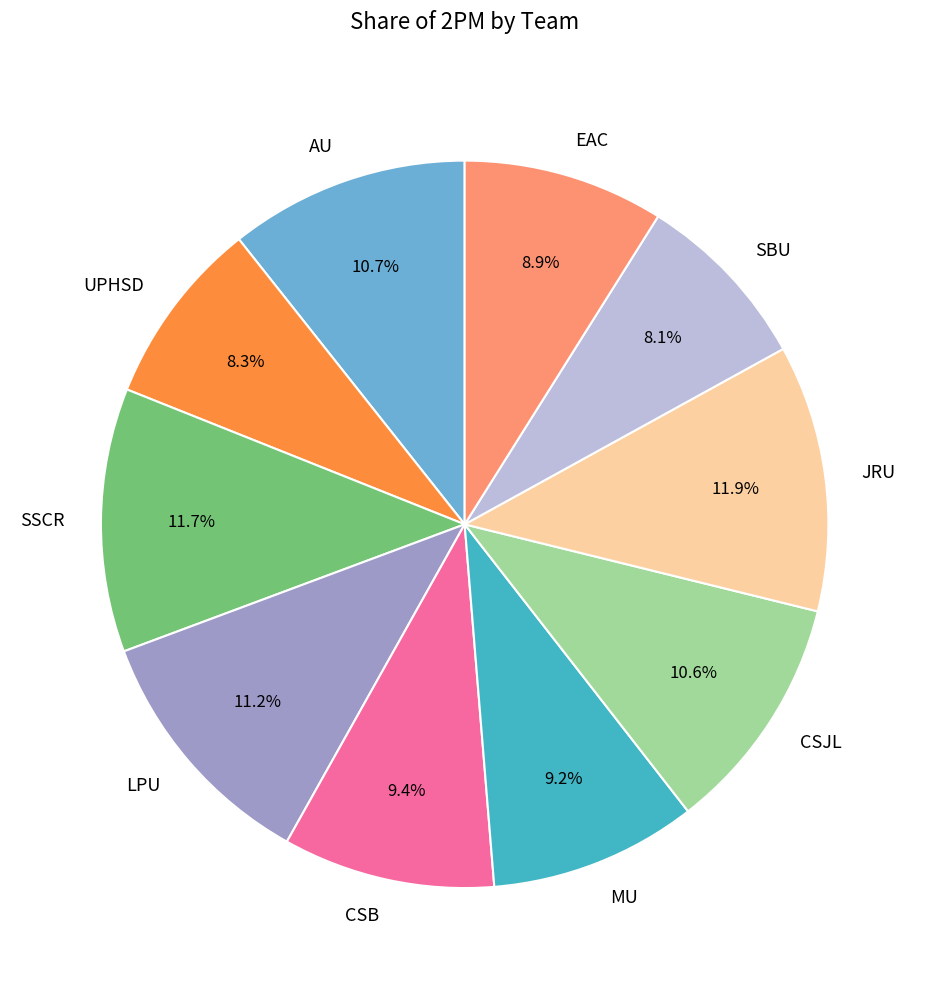

Is it true that EAC is 9% of the pie?

True